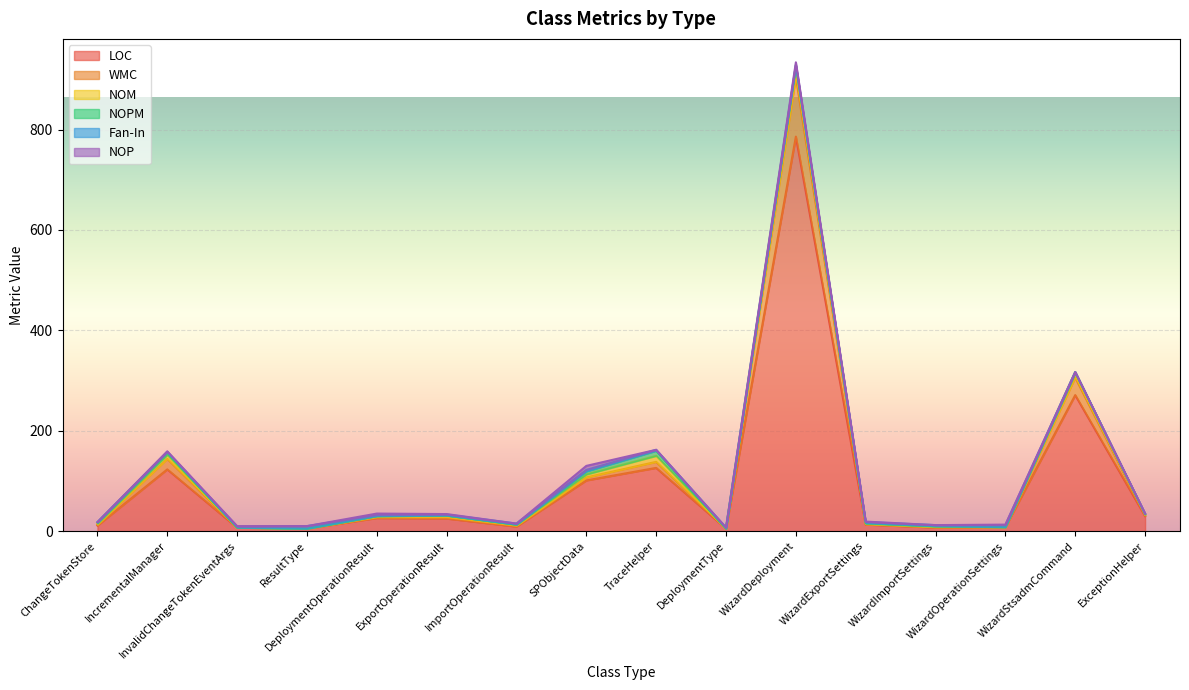

What is the maximum value for Fan-In?

5